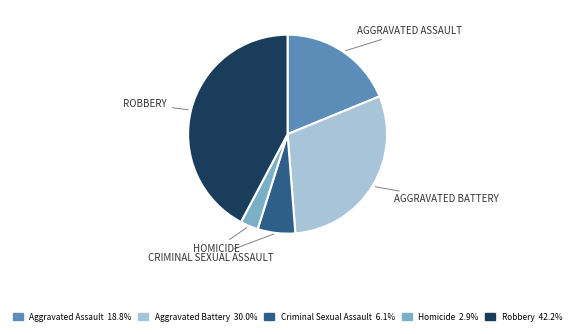

Does Criminal Sexual Assault account for over 50% of the chart?

No